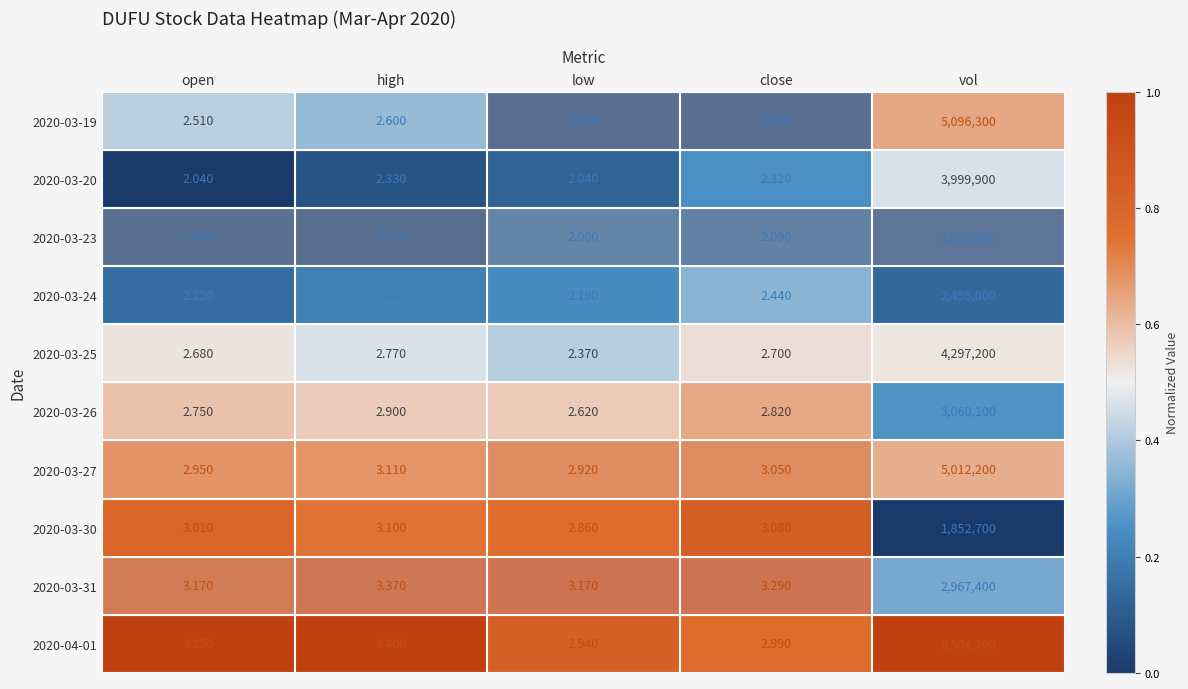

How many data points does each series have?

5